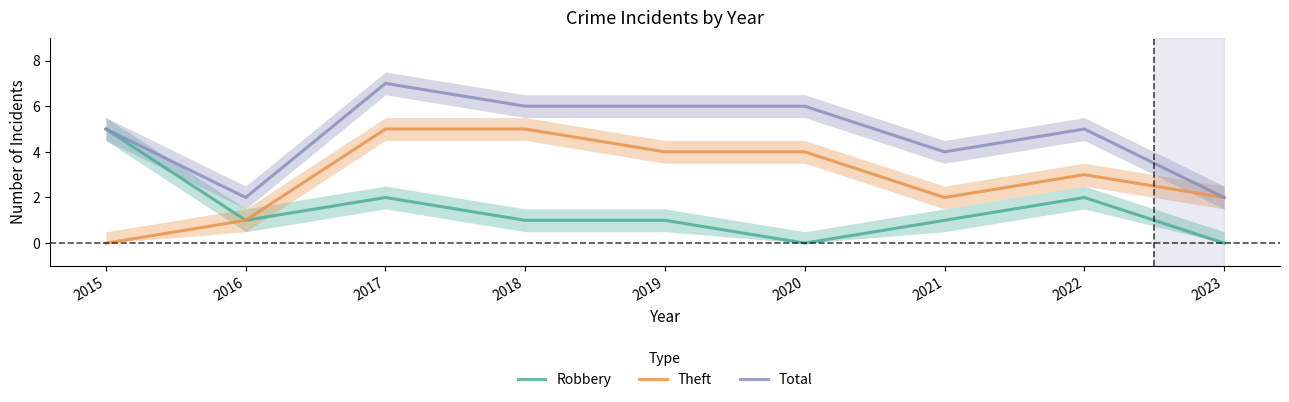

What is the total value across all series at 2019?

11